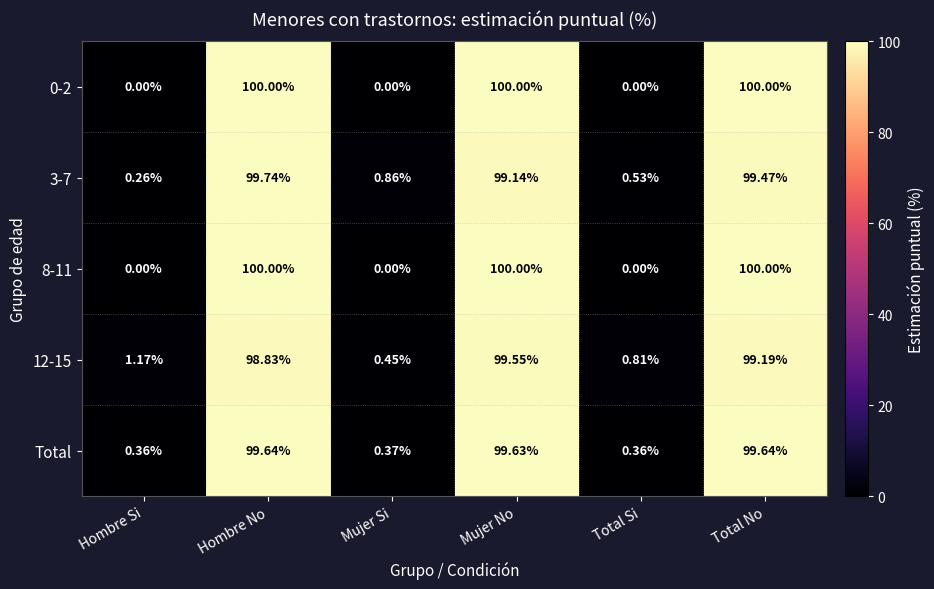

How many positive values does the 0-2 series have?

3